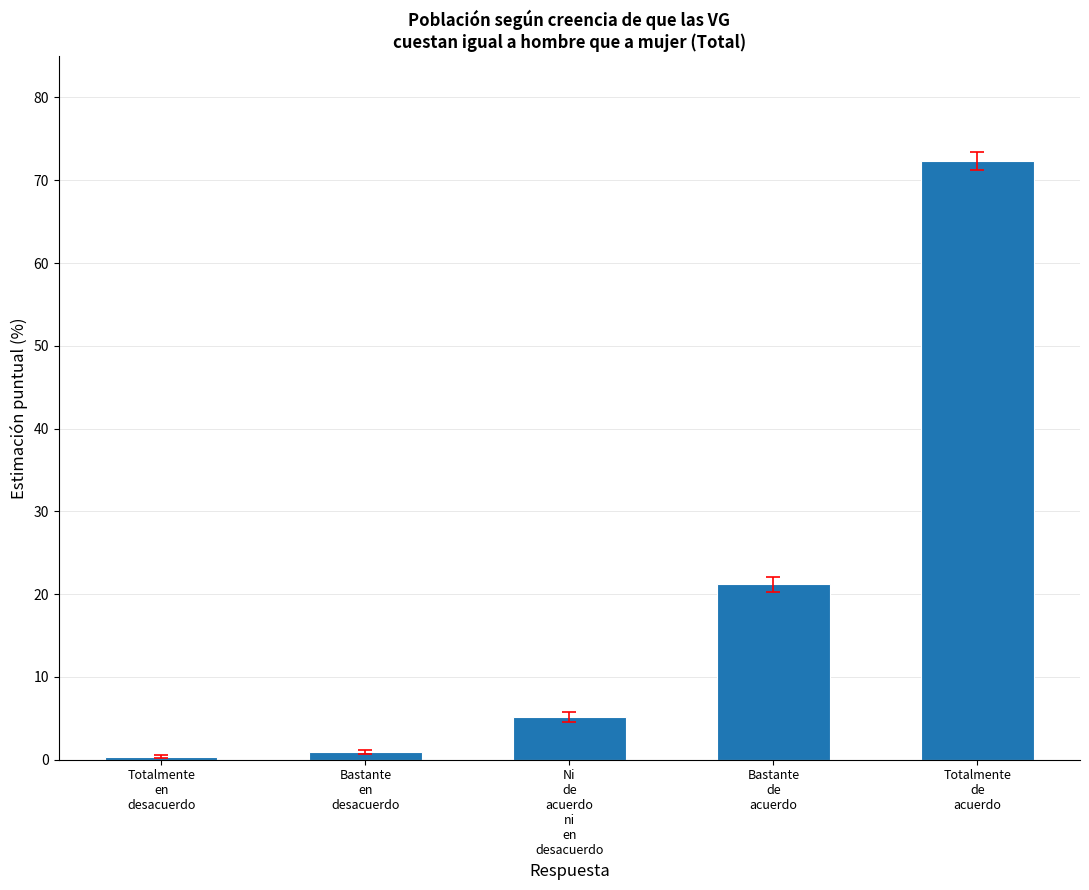

Between Ni
de
acuerdo
ni
en
desacuerdo and Totalmente
de
acuerdo, which is larger?

Totalmente
de
acuerdo